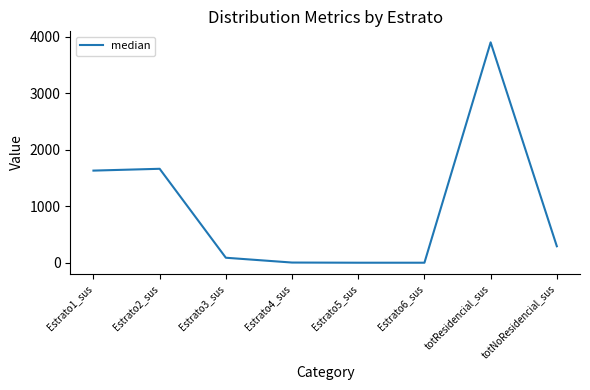

What is the greatest value displayed?

3897